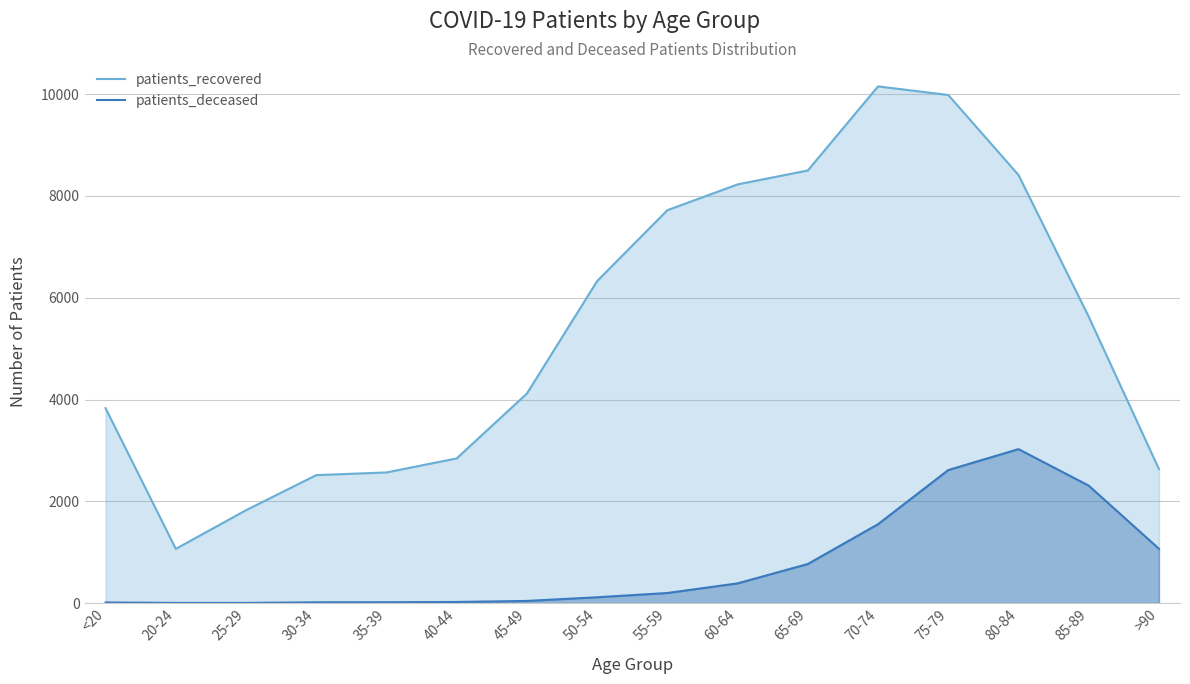

What is the minimum value for patients_deceased?

3